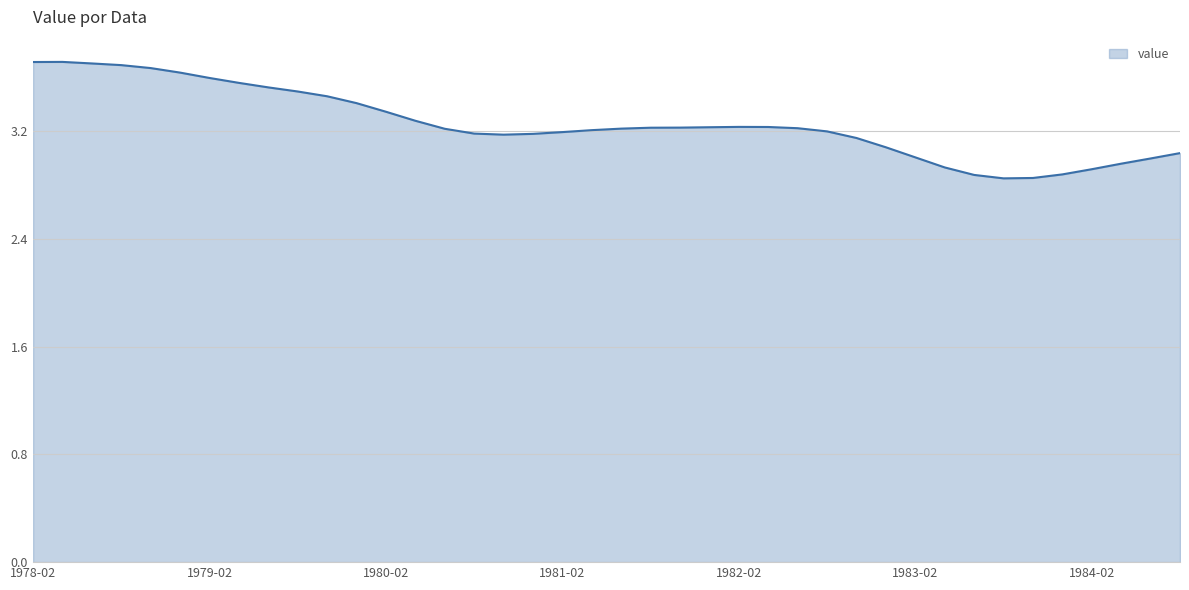

What is the greatest value displayed?

3.7